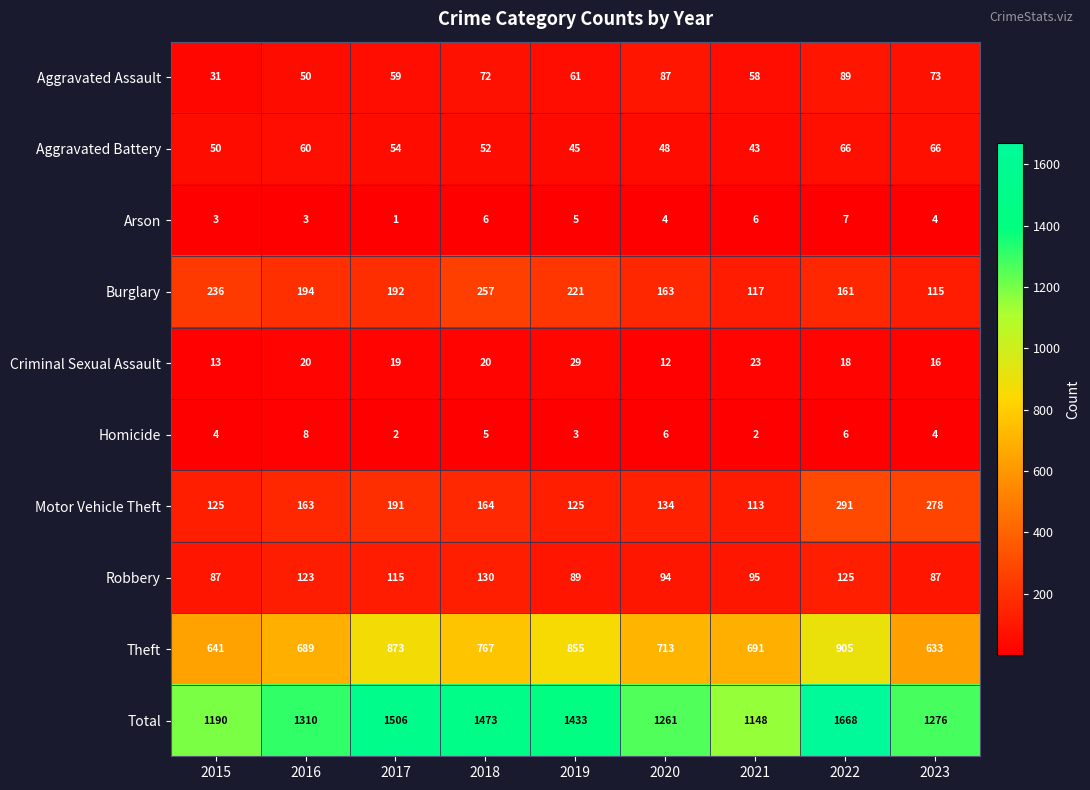

At which category is the sum across all series the highest?

2022